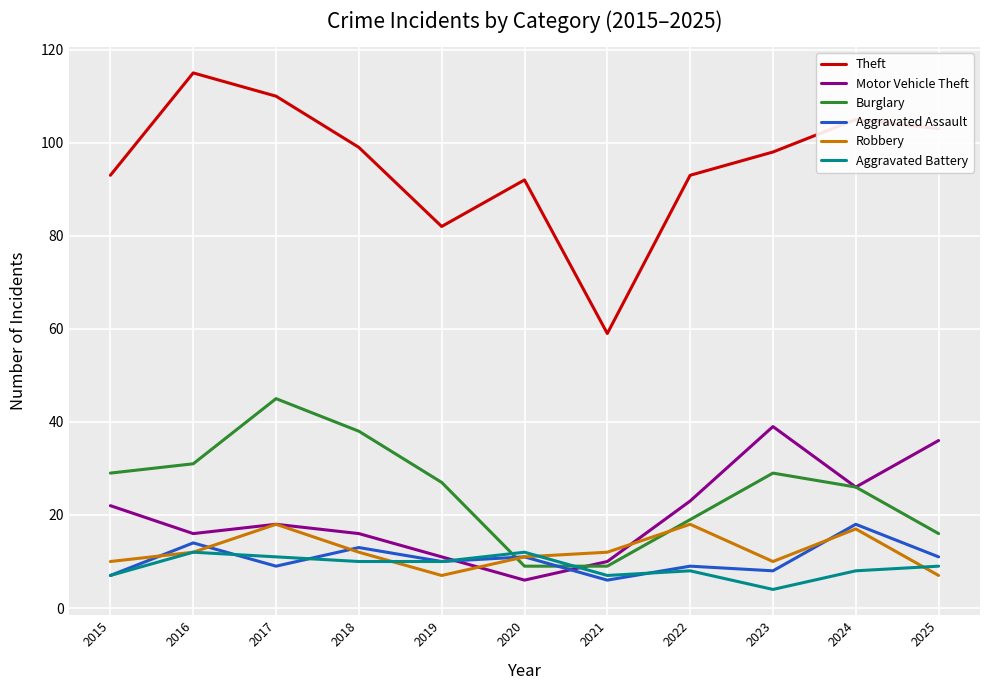

Count the Aggravated Battery values in the range 7 to 11.

8